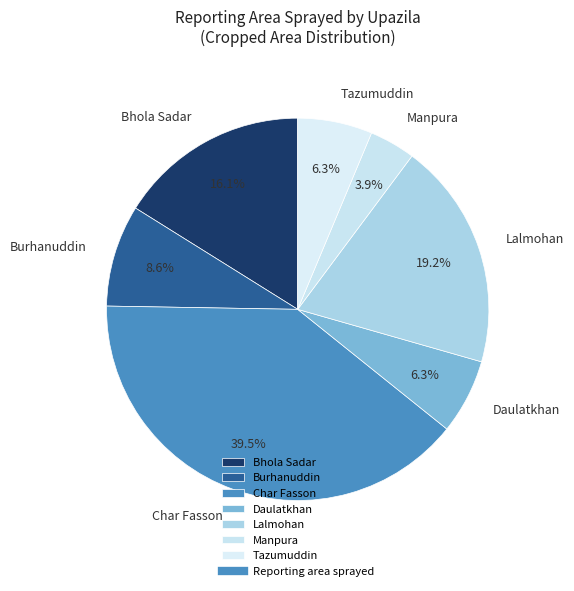

What is the largest slice in the pie chart?

Char Fasson